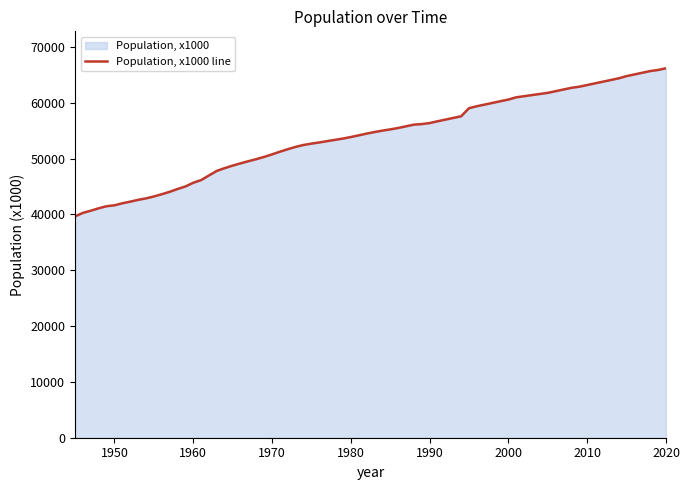

The chart shows a value of 64800.0 at 2015. True or false?

True